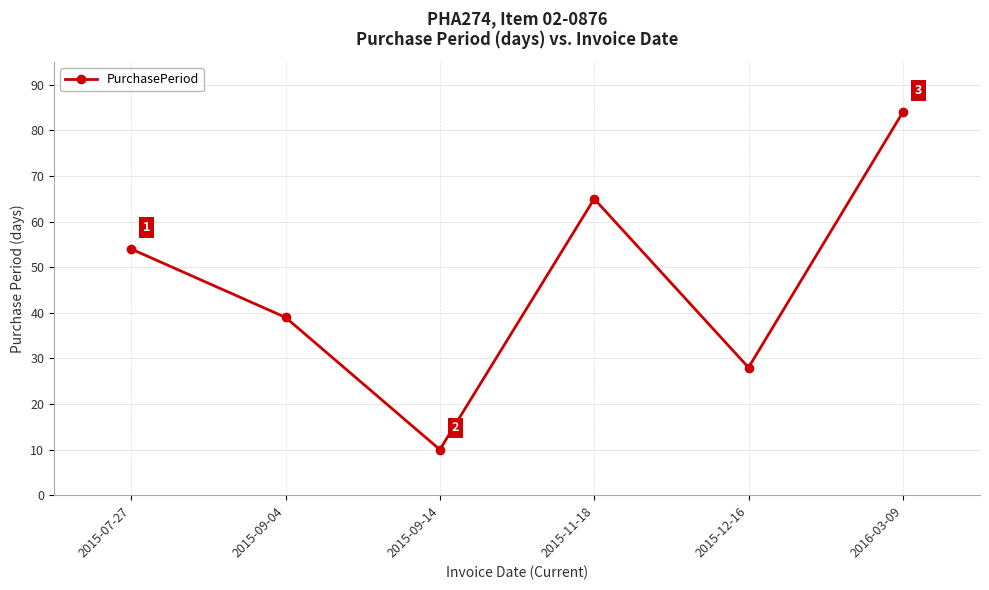

Between 2015-09-04 and 2015-07-27, which is larger?

2015-07-27